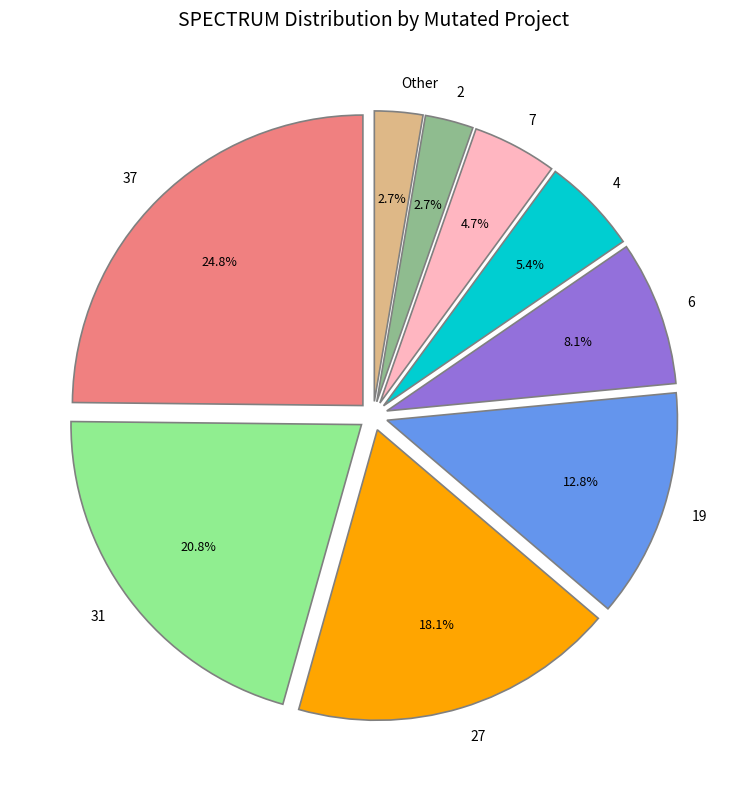

Which has a higher value, 4 or 6?

6